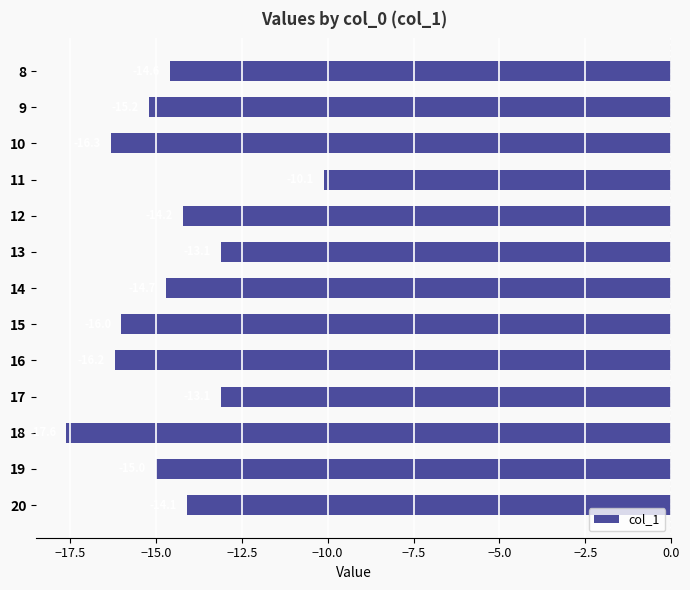

What is the change in value from 8 to 12?

+0.4